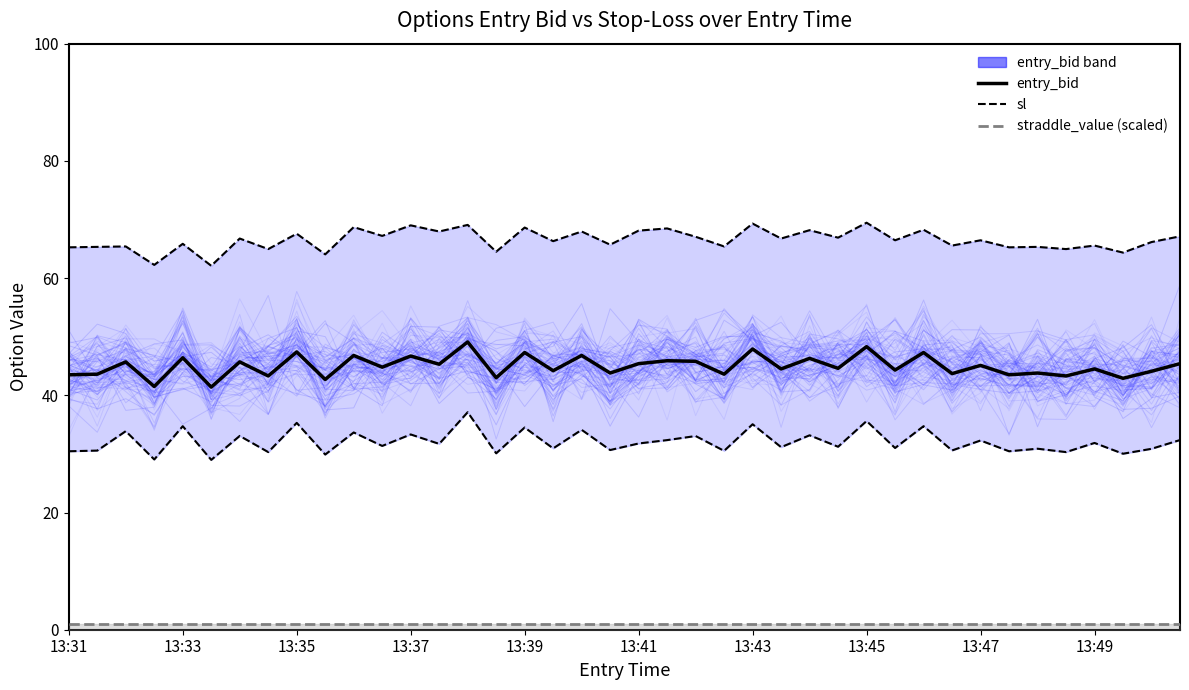

True or false: sl has a value of 101.6 at 21.

False